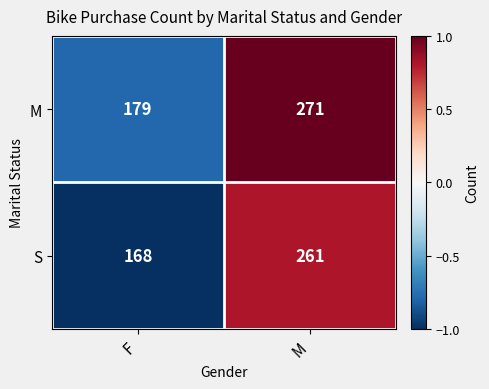

What is the difference between the highest and lowest values at F?

11